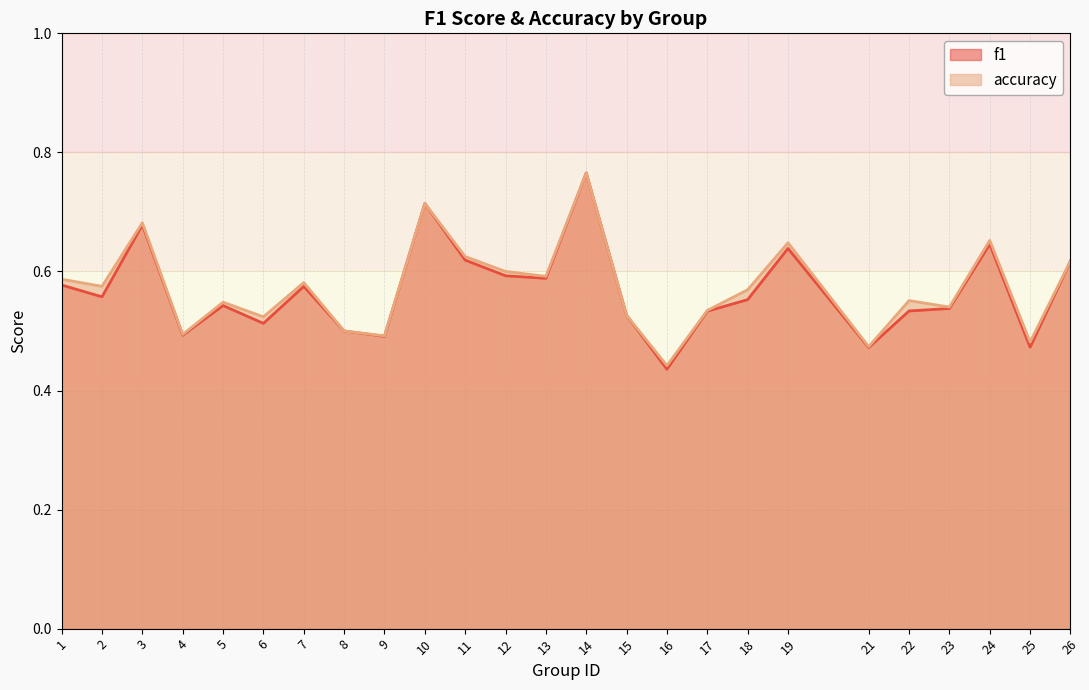

Between 21 and 9, which is larger?

9